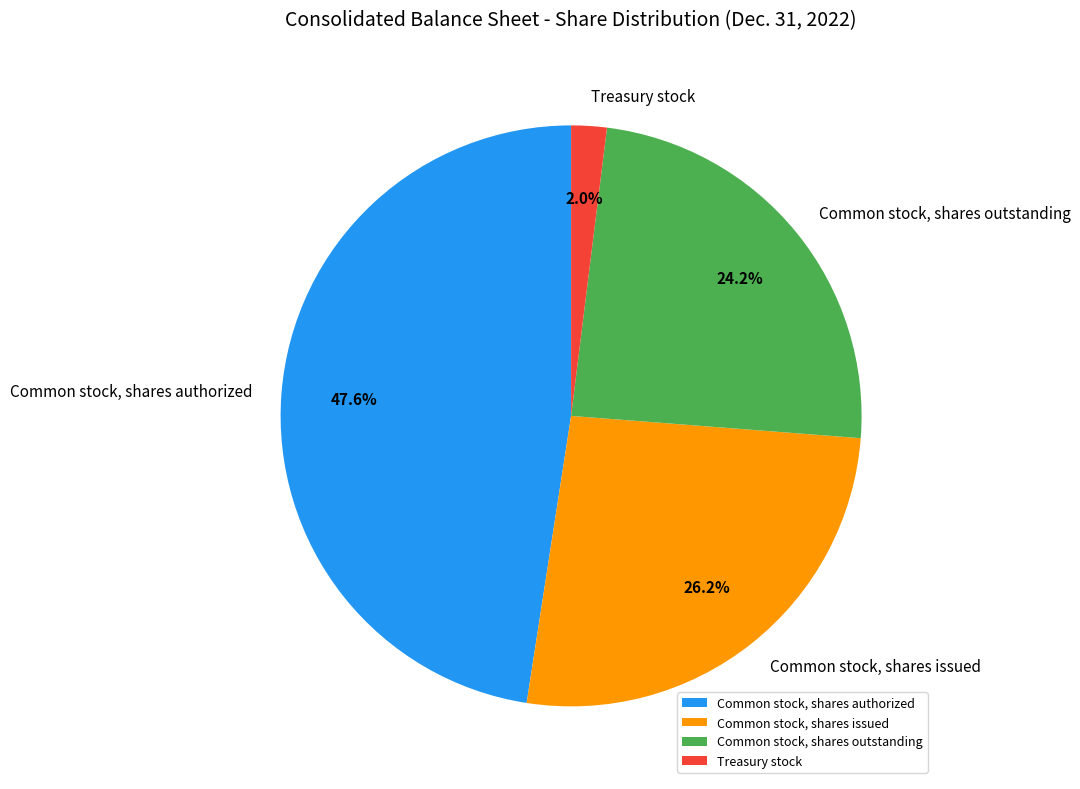

Which category has the smallest portion of the pie?

Treasury stock